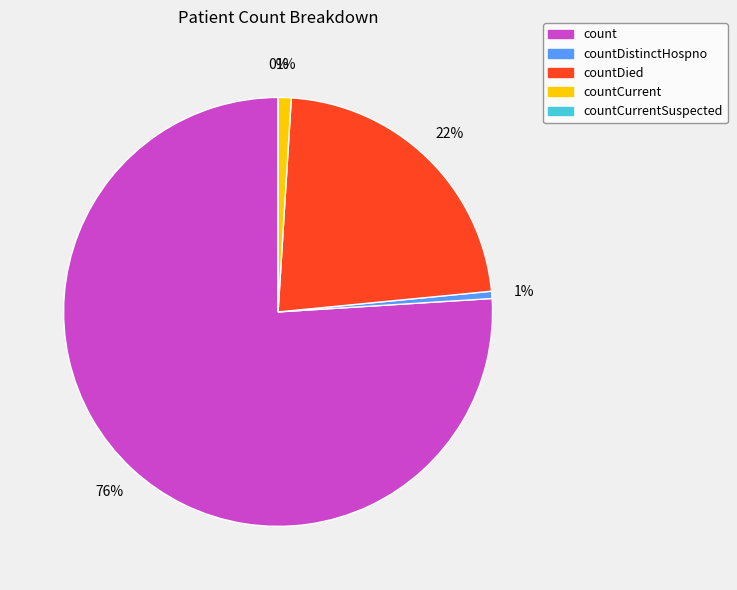

Is there any slice that represents more than half of the pie?

Yes